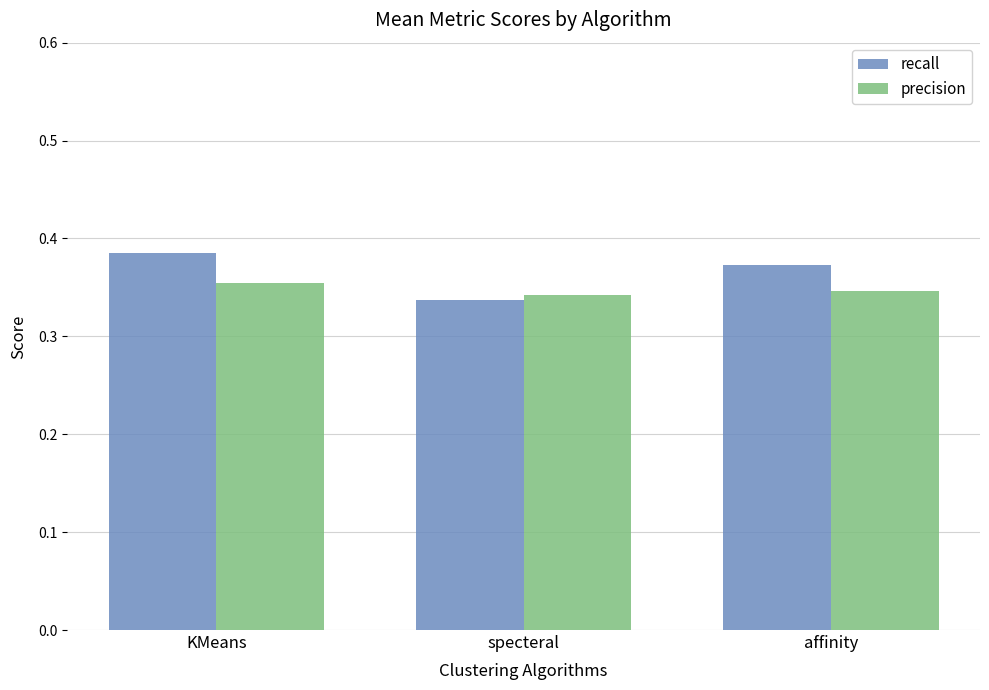

Are the bars horizontal?

No